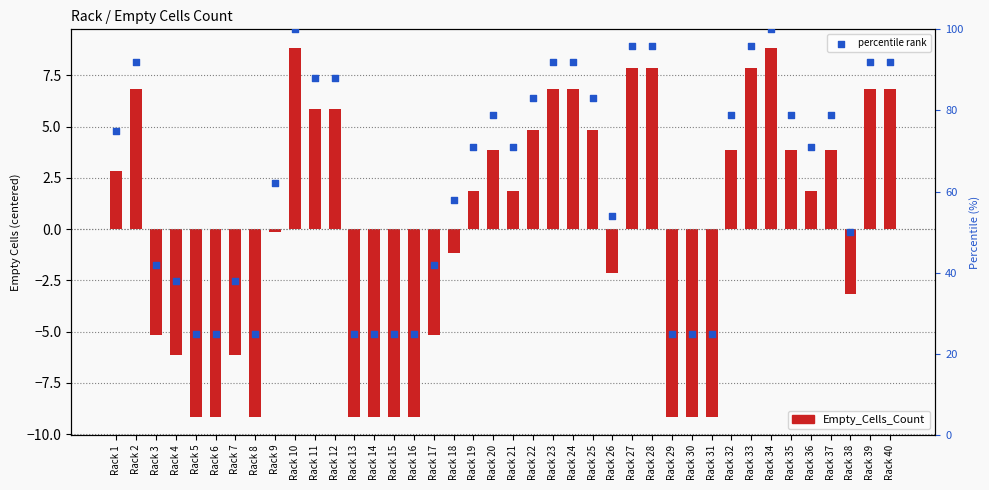

Which series has the largest total across all categories?

percentile rank